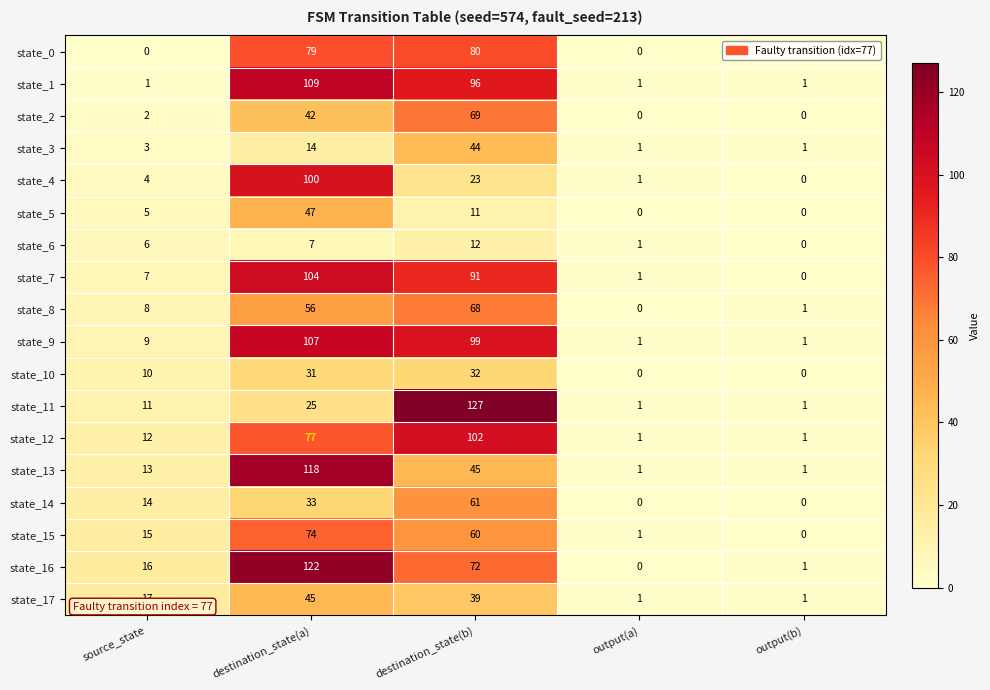

What is the maximum value shown in the chart?

127